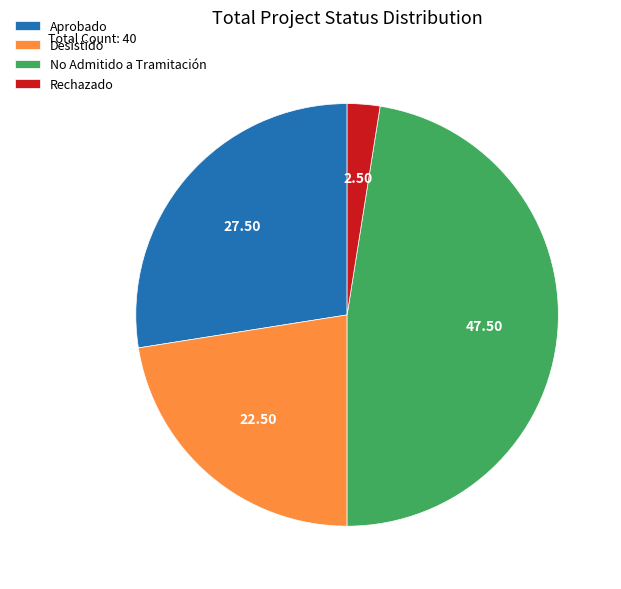

Rank the categories by value from highest to lowest.

No Admitido a Tramitación, Aprobado, Desistido, Rechazado